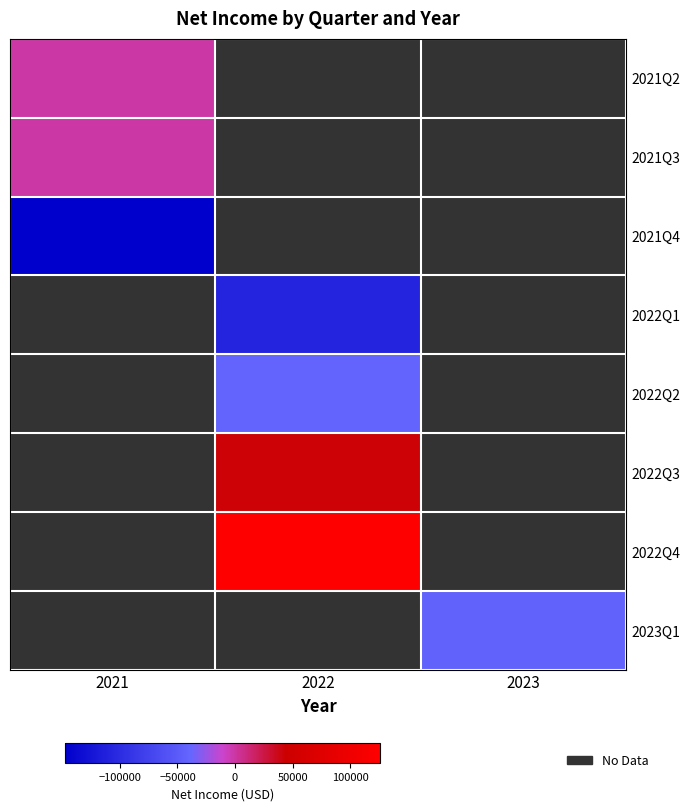

Which category has the lowest value across all series?

2021